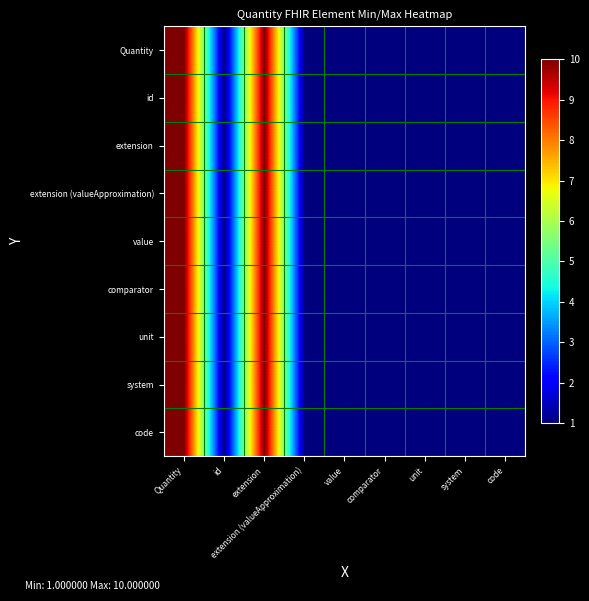

Reading left to right, list all the values displayed in this chart.

Quantity: Quantity=10	id=1	extension=10	extension (valueApproximation)=1	value=1	comparator=1	unit=1	system=1	code=1
id: Quantity=10	id=1	extension=10	extension (valueApproximation)=1	value=1	comparator=1	unit=1	system=1	code=1
extension: Quantity=10	id=1	extension=10	extension (valueApproximation)=1	value=1	comparator=1	unit=1	system=1	code=1
extension (valueApproximation): Quantity=10	id=1	extension=10	extension (valueApproximation)=1	value=1	comparator=1	unit=1	system=1	code=1
value: Quantity=10	id=1	extension=10	extension (valueApproximation)=1	value=1	comparator=1	unit=1	system=1	code=1
comparator: Quantity=10	id=1	extension=10	extension (valueApproximation)=1	value=1	comparator=1	unit=1	system=1	code=1
unit: Quantity=10	id=1	extension=10	extension (valueApproximation)=1	value=1	comparator=1	unit=1	system=1	code=1
system: Quantity=10	id=1	extension=10	extension (valueApproximation)=1	value=1	comparator=1	unit=1	system=1	code=1
code: Quantity=10	id=1	extension=10	extension (valueApproximation)=1	value=1	comparator=1	unit=1	system=1	code=1